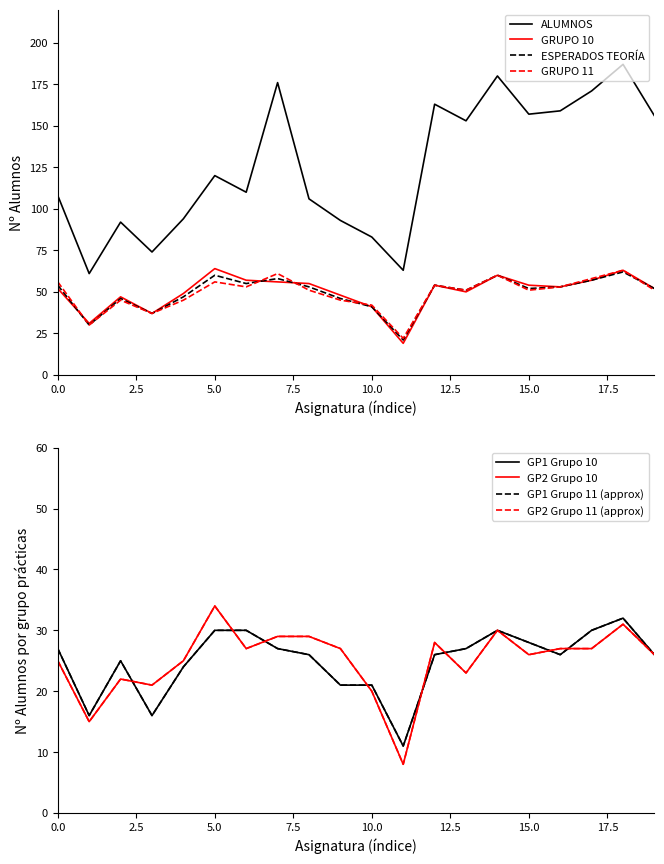

What is the smallest value displayed?

8